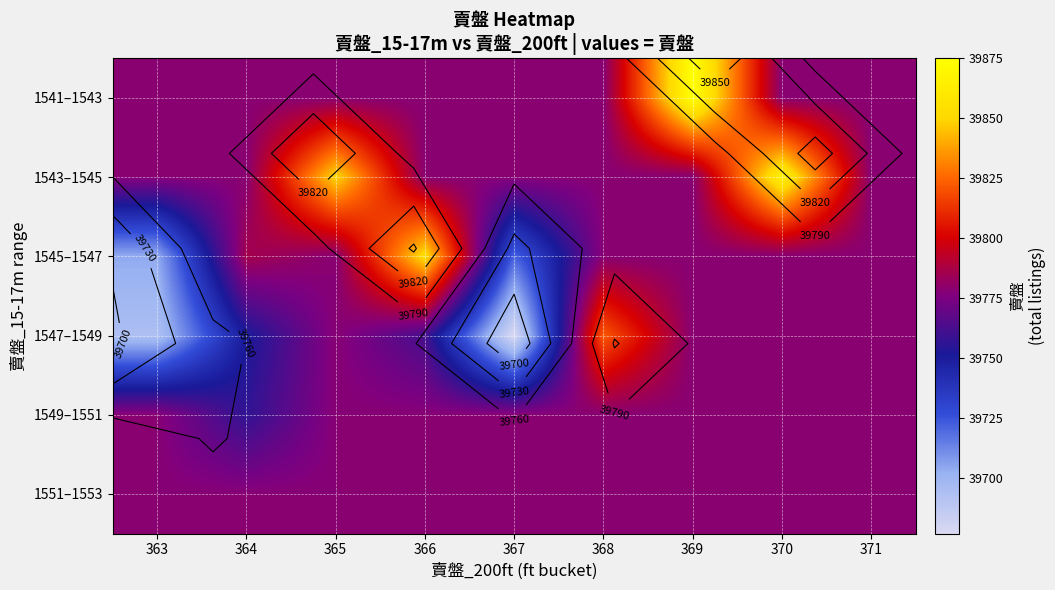

What is the spread (max minus min) of values at 369?

96.7